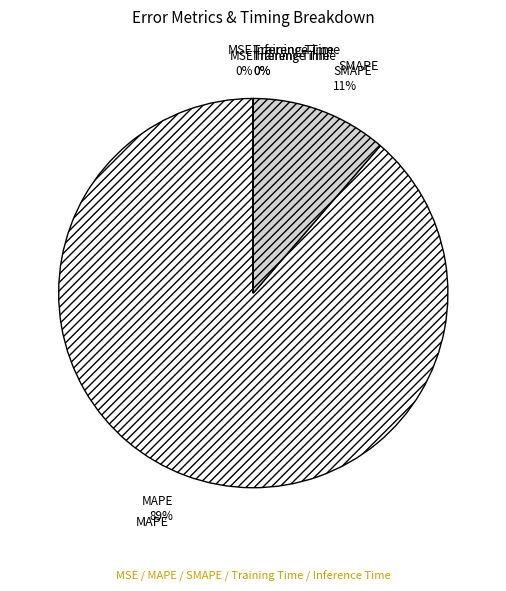

Rank the categories by value from highest to lowest.

MAPE, SMAPE, MSE, Training Time, Inference Time